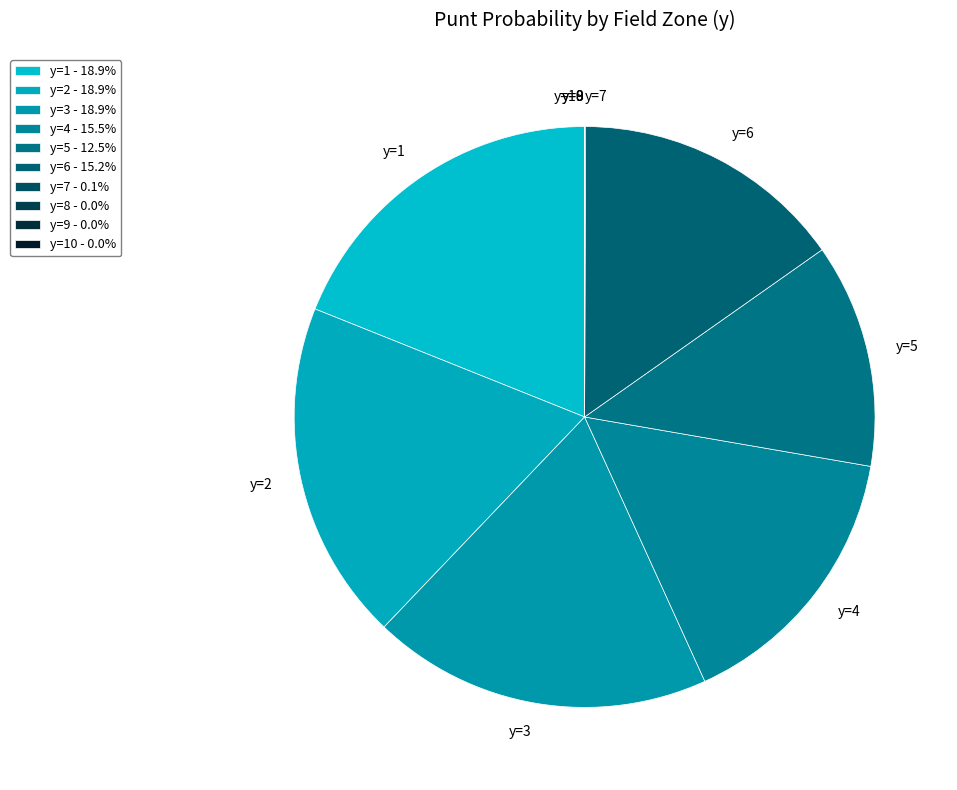

Is the sum of y=5 and y=4 greater than half?

No